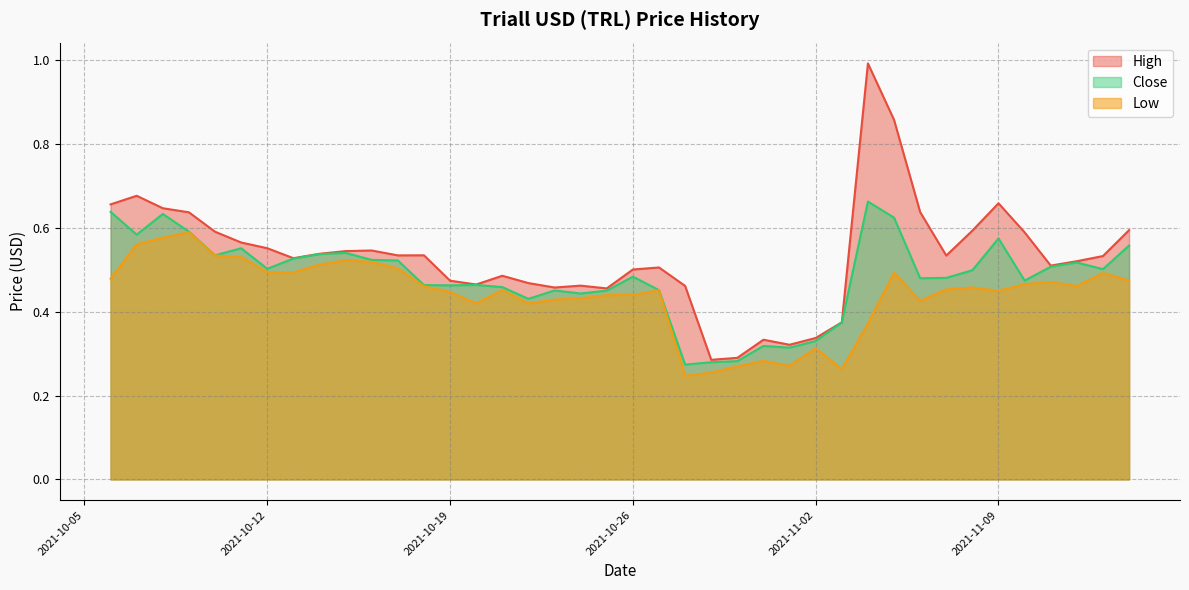

What is the sum of all Low values?

17.6